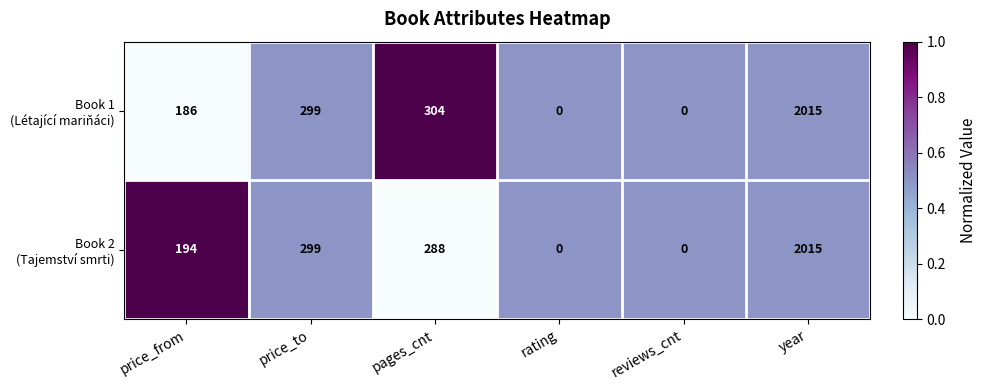

What is the greatest value displayed?

2015